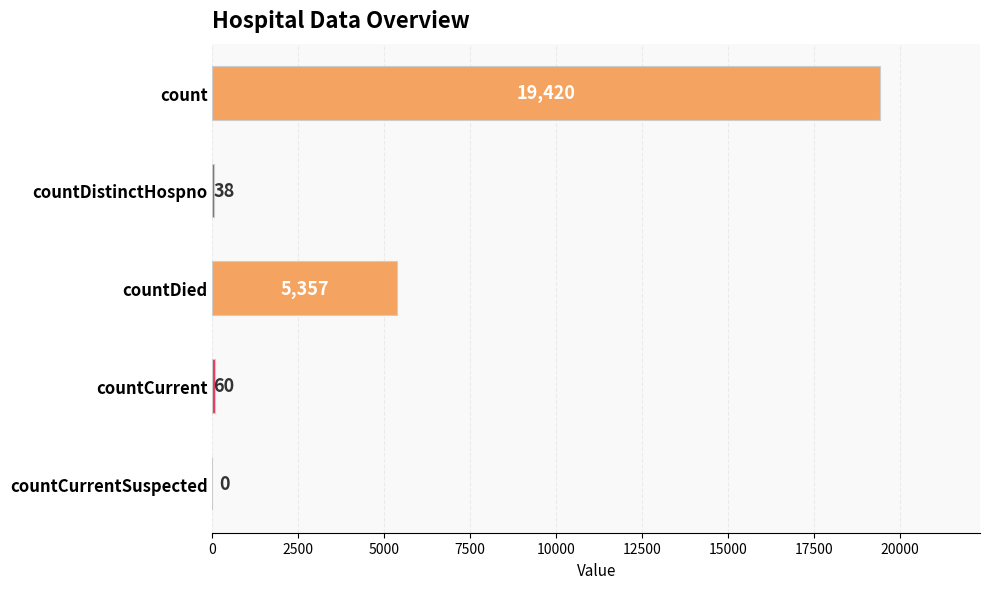

At which label is the value closest to 9710?

countDied